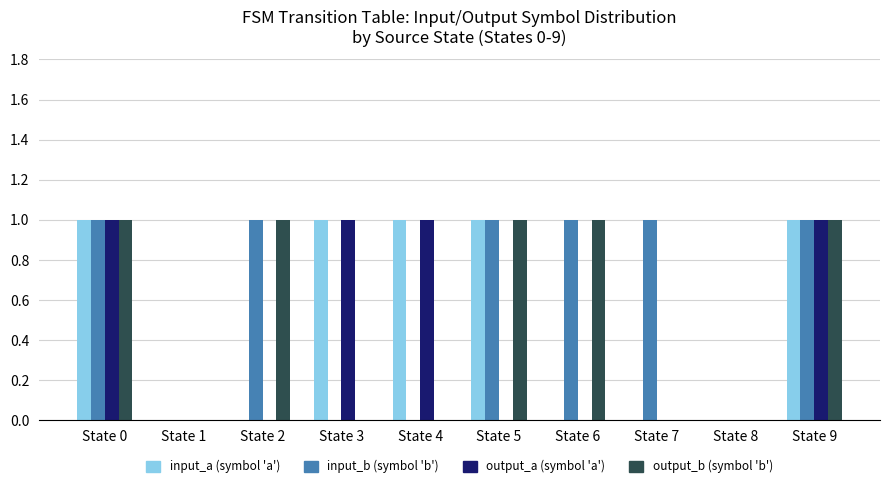

Does the chart contain stacked bars?

No